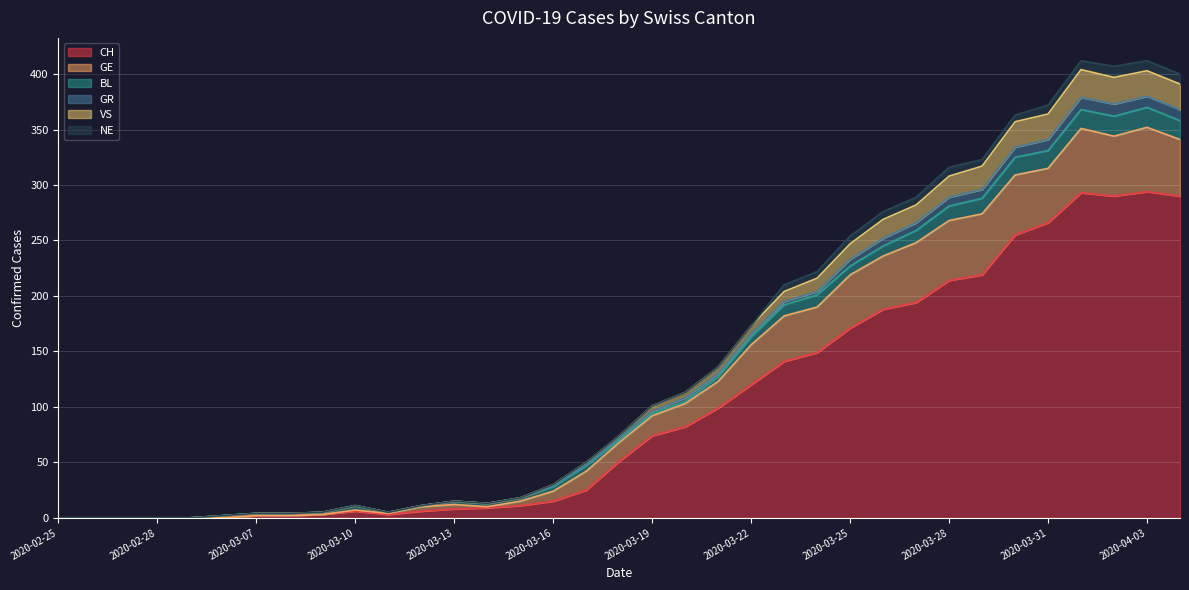

What position from the left is 2020-03-20?

20